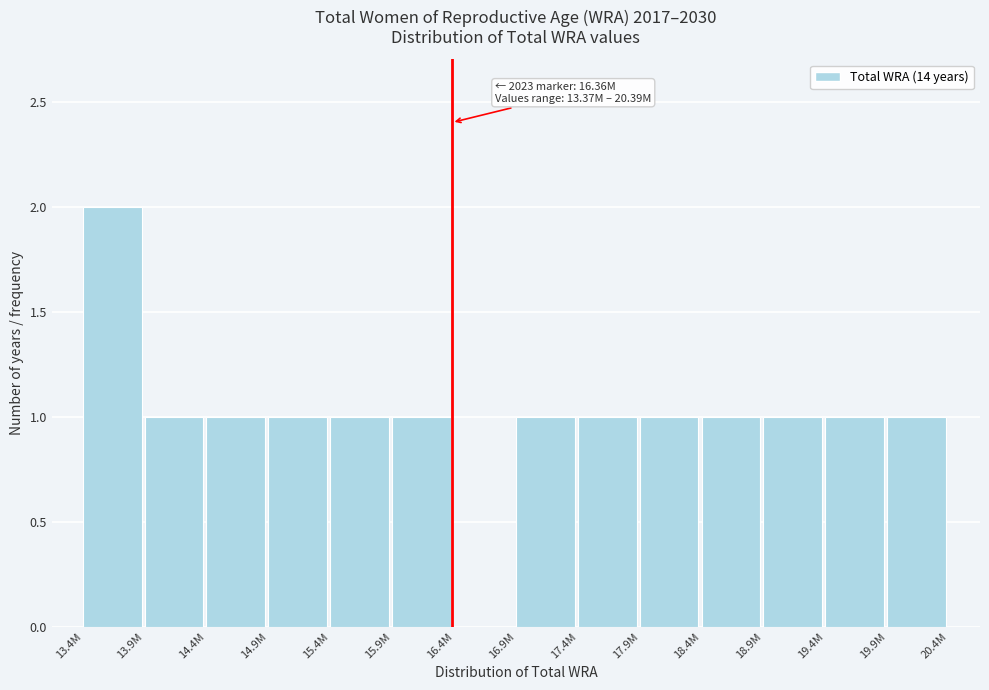

Reading left to right, transcribe all the data shown in this chart.

13.4M=2	13.9M=1	14.4M=1	14.9M=1	15.4M=1	15.9M=1	16.4M=0	16.9M=1	17.4M=1	17.9M=1	18.4M=1	18.9M=1	19.4M=1	19.9M=1